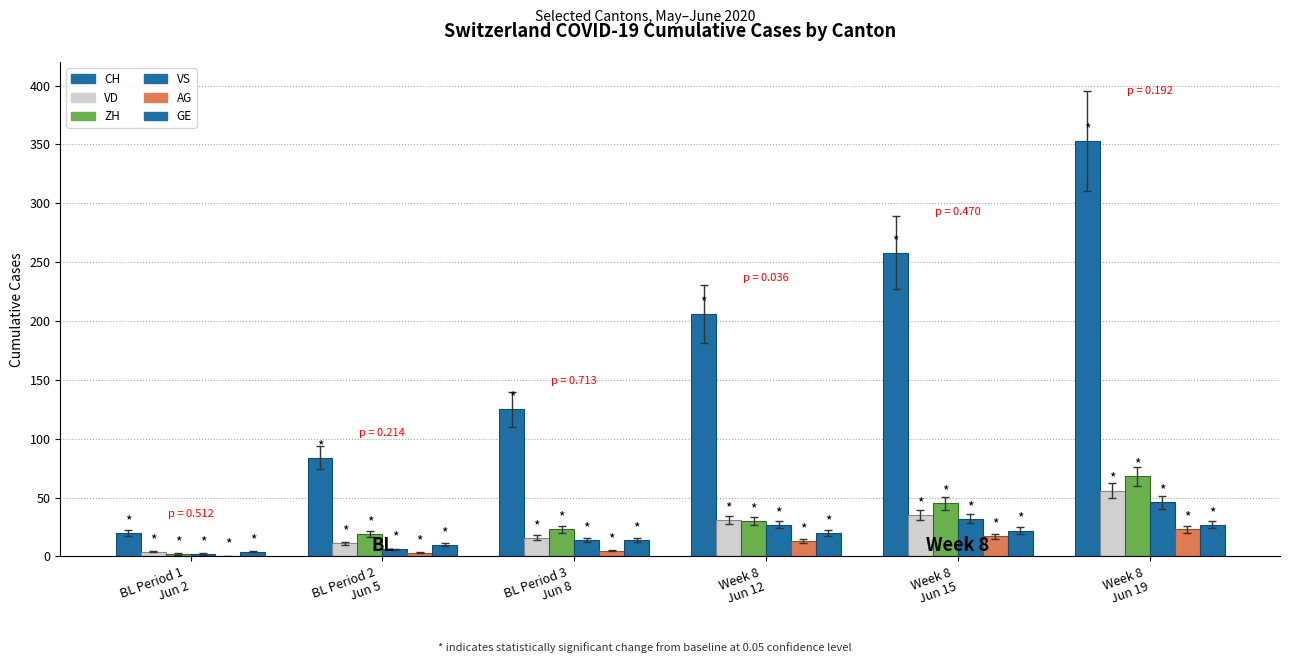

What is the label of the 5th bar from the left?

Week 8
Jun 15